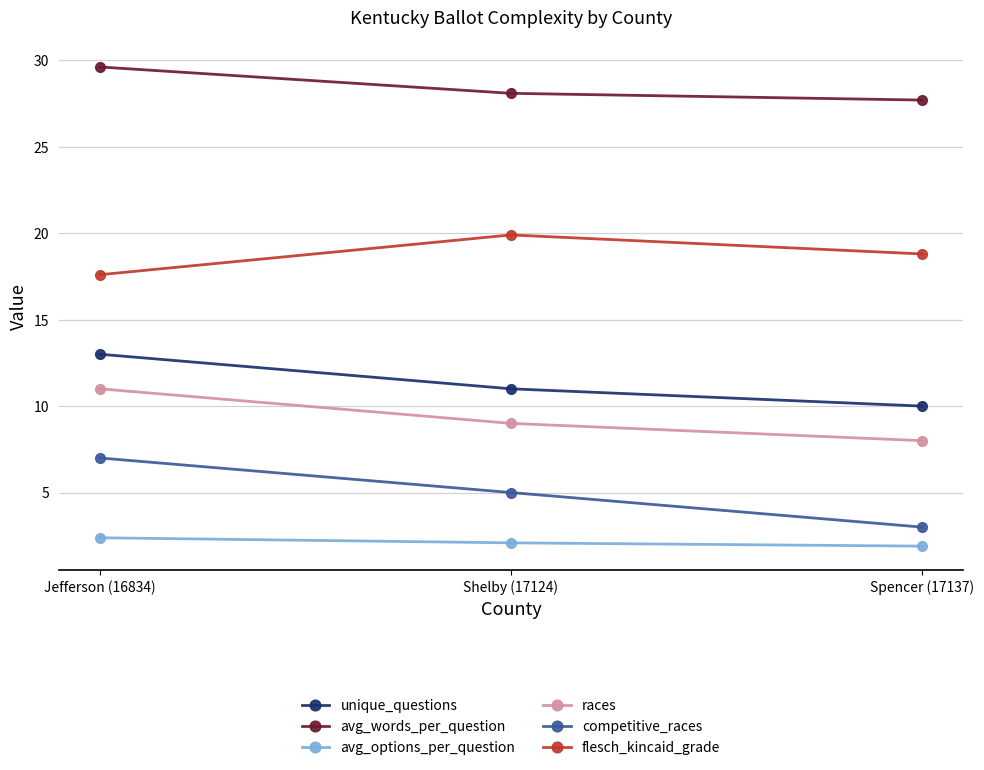

What is the label of the 3rd point from the right?

Jefferson (16834)